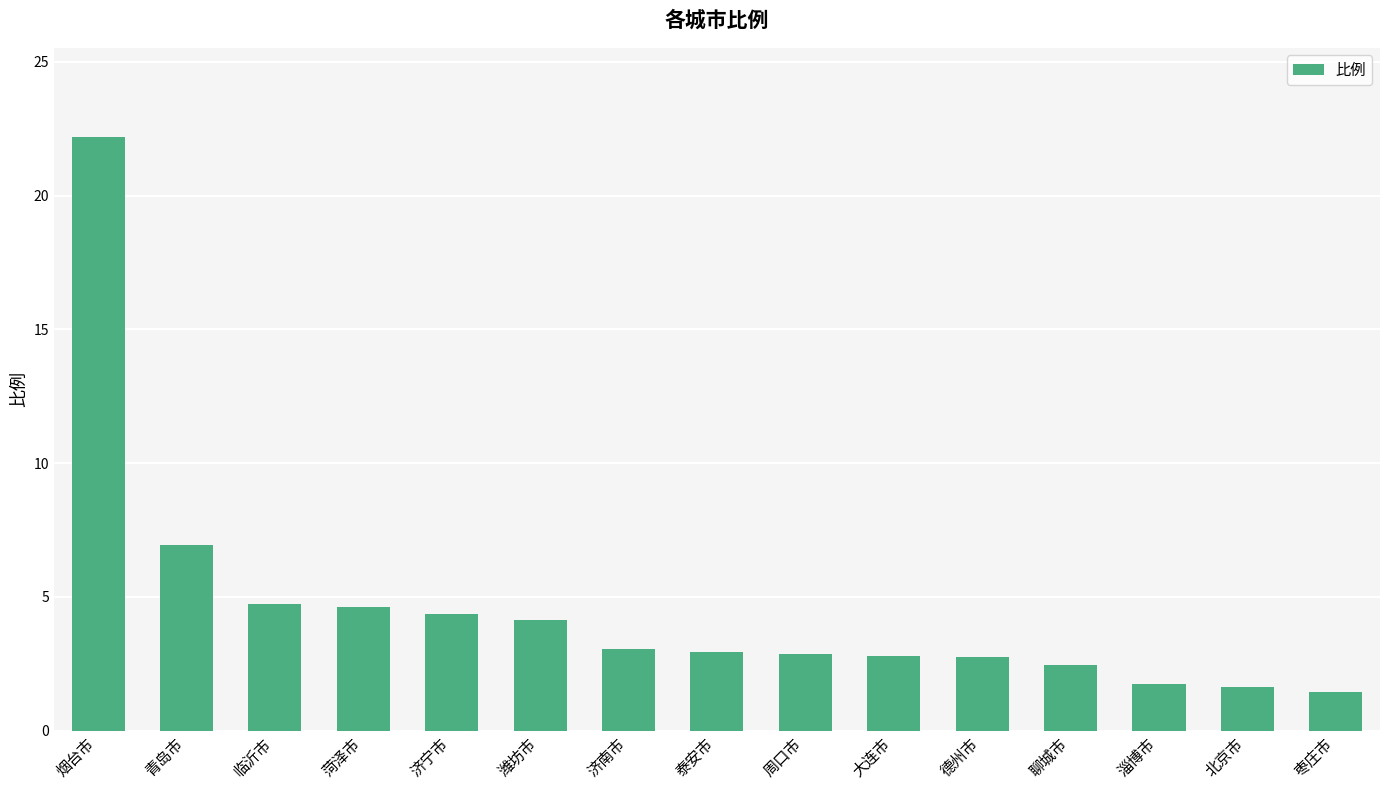

Approximately how many times larger is the value at 济南市 compared to 德州市?

1.1